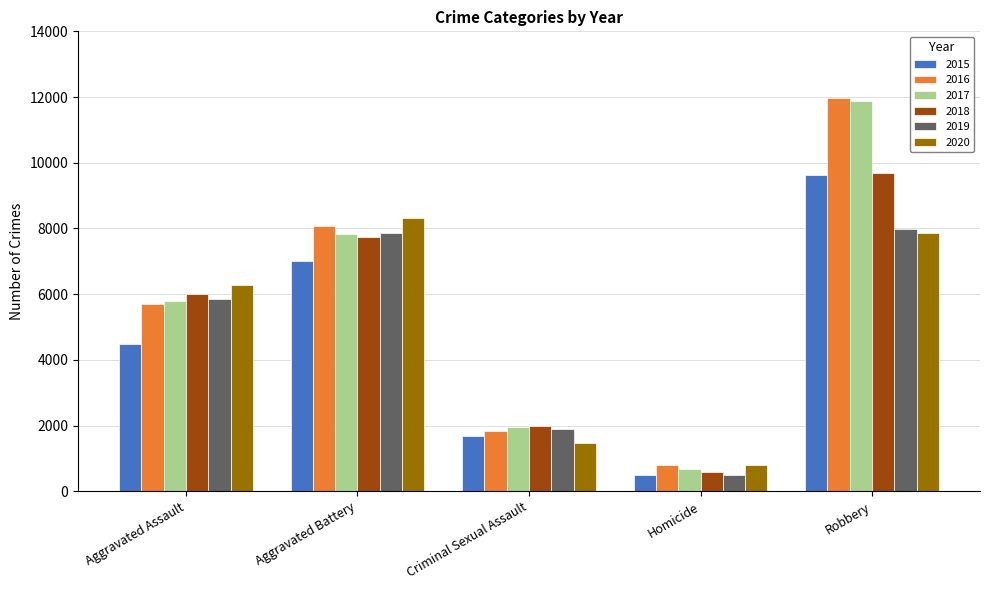

What is the label of the 4th bar from the left?

Homicide